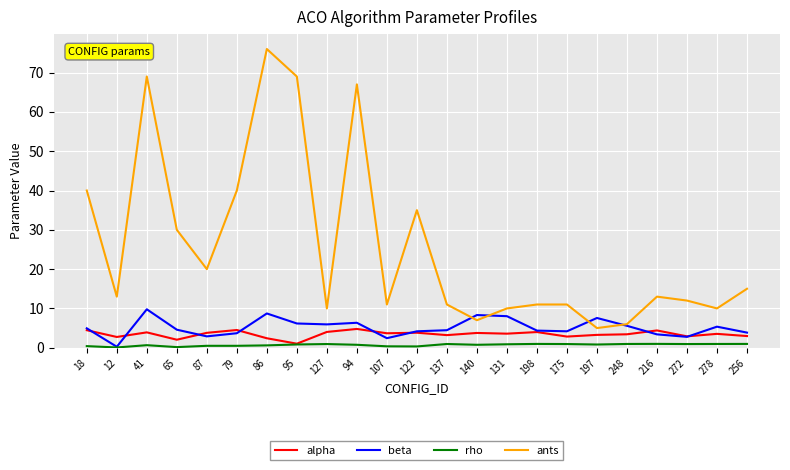

How many interior local valleys does the ants series have?

7